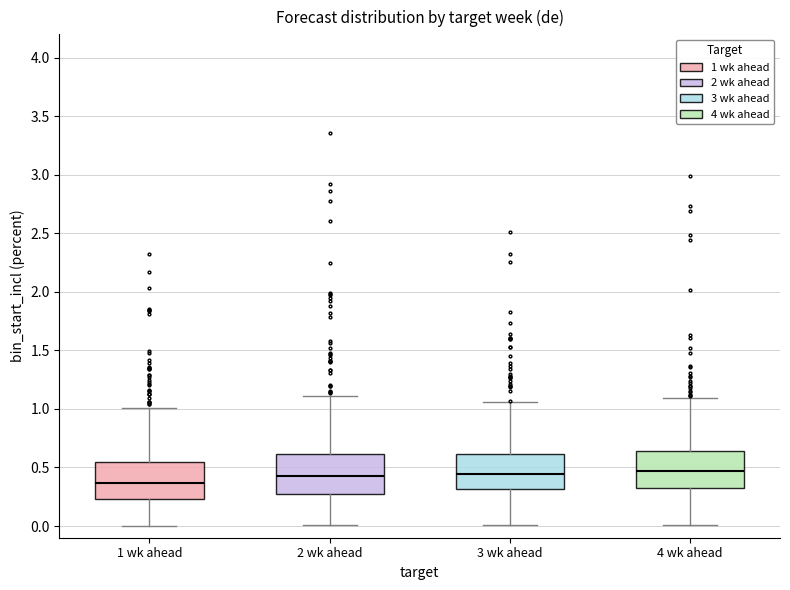

Reading left to right, read every box against the y-axis: the position of its median line, the range the box covers, and the ends of its whiskers. The values are not printed on the chart, so give them approximately, as read against the axis.

1 wk ahead: median 0.35, box 0.25 to 0.55, whiskers 0.00 to 1.00
2 wk ahead: median 0.45, box 0.30 to 0.60, whiskers 0.00 to 1.10
3 wk ahead: median 0.45, box 0.30 to 0.60, whiskers 0.00 to 1.05
4 wk ahead: median 0.45, box 0.35 to 0.65, whiskers 0.00 to 1.10